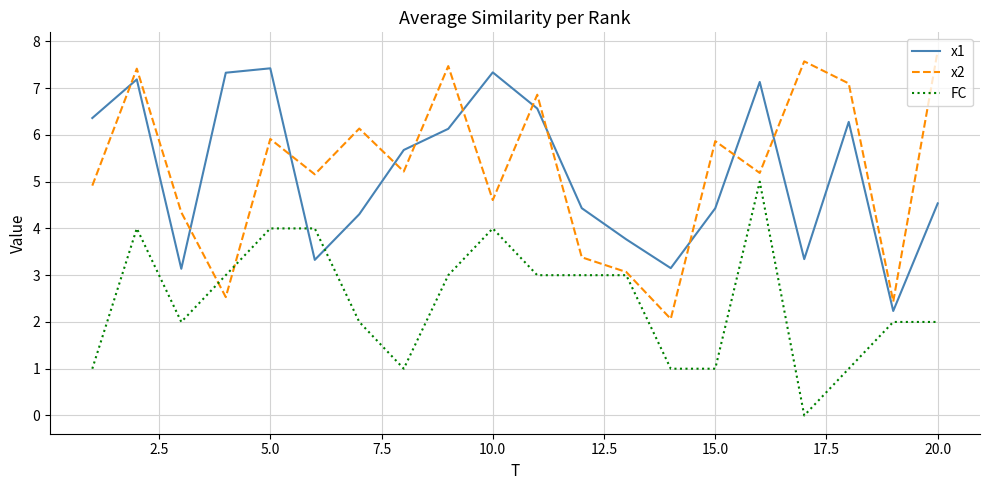

Is this an area chart (filled region under the line)?

No